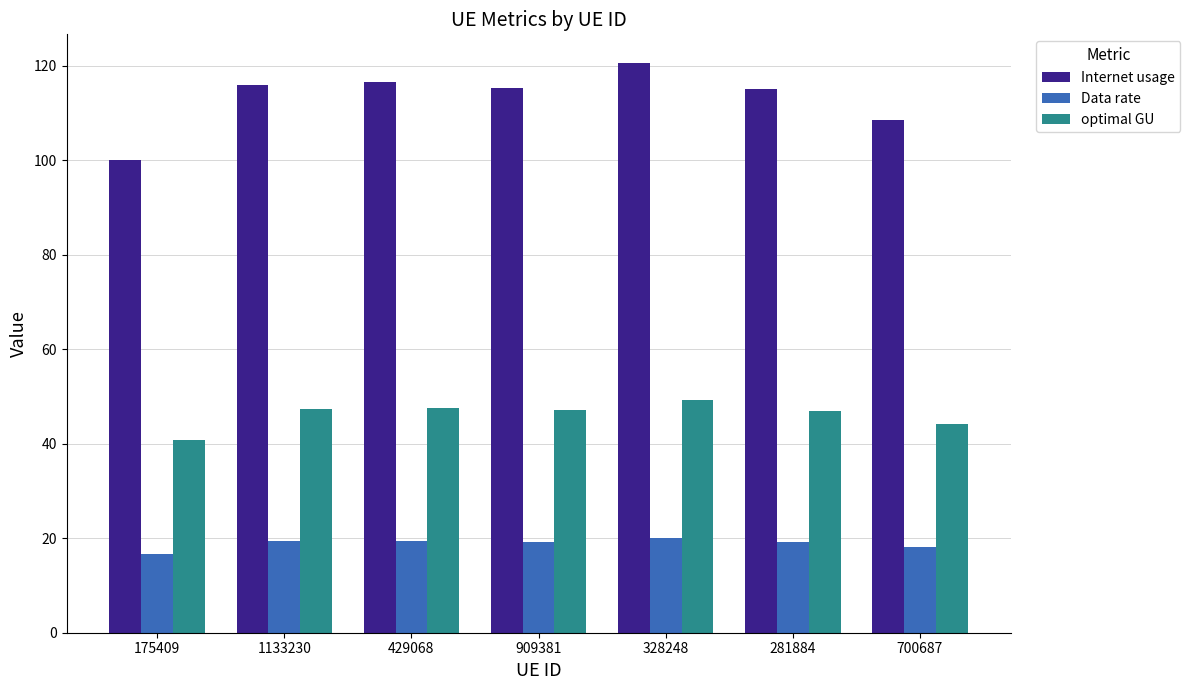

What is the maximum value for Data rate?

20.1